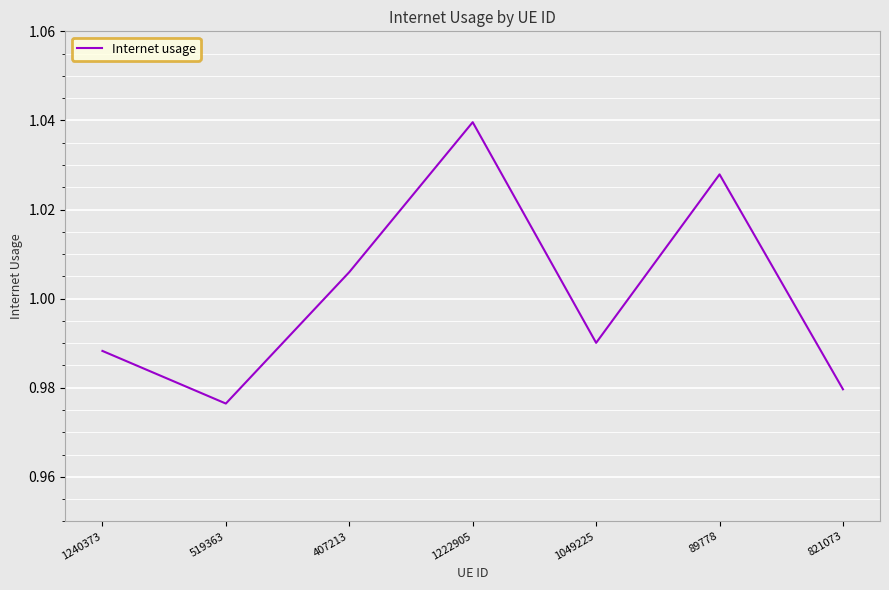

Which label corresponds to the largest value in the chart?

1222905